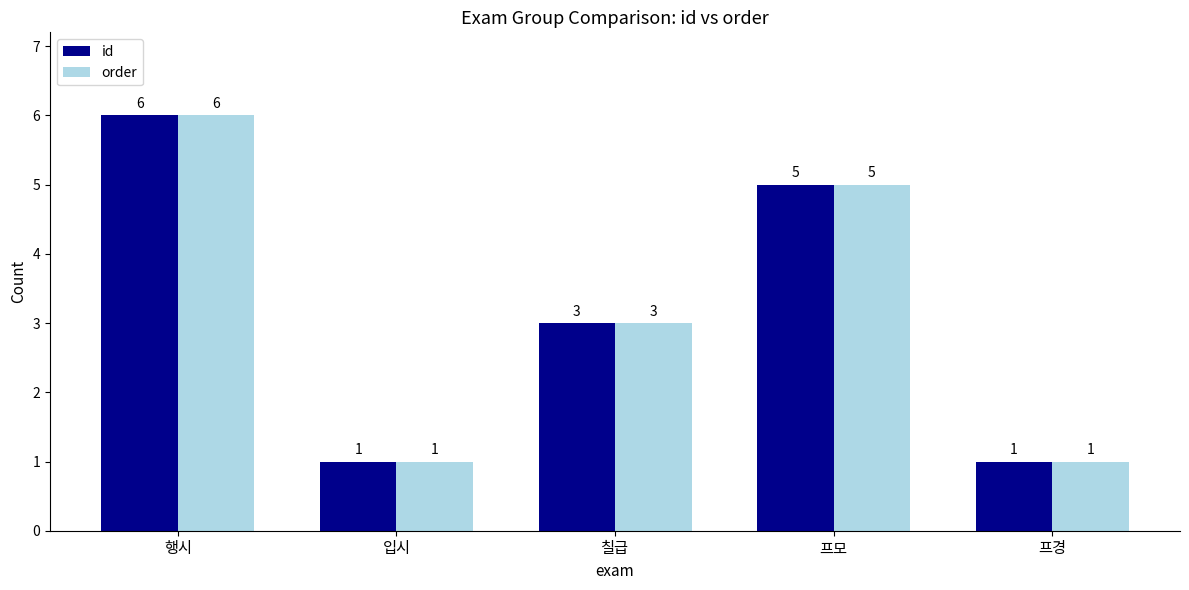

At which category is the sum across all series the highest?

행시